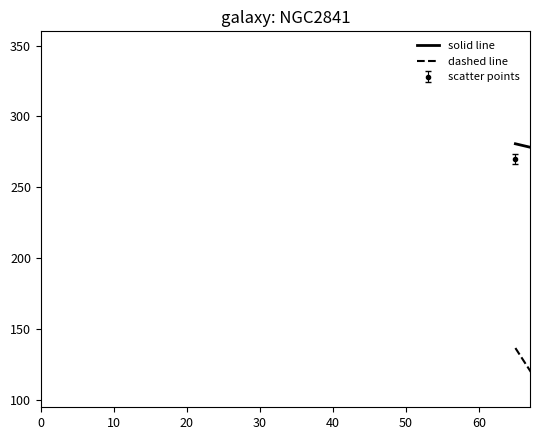

What is the difference between the second highest and second lowest values in the solid line series?

57.9